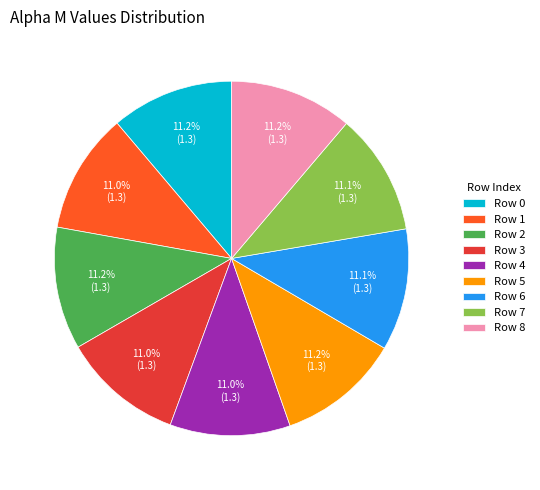

Combined, do Row 4 and Row 3 account for over 50%?

No